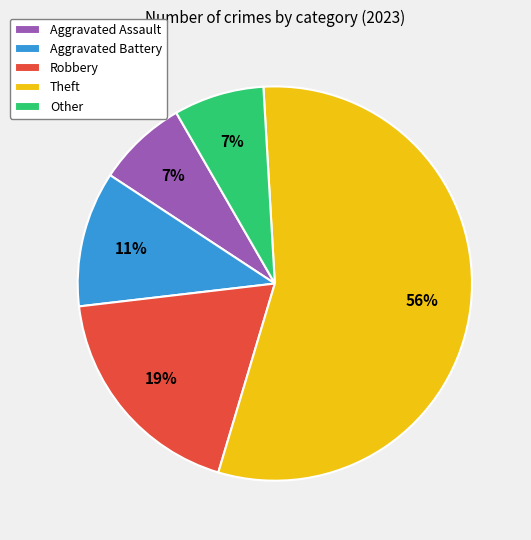

To the nearest percent, what is the difference between the Other and Aggravated Battery slice percentages?

4%